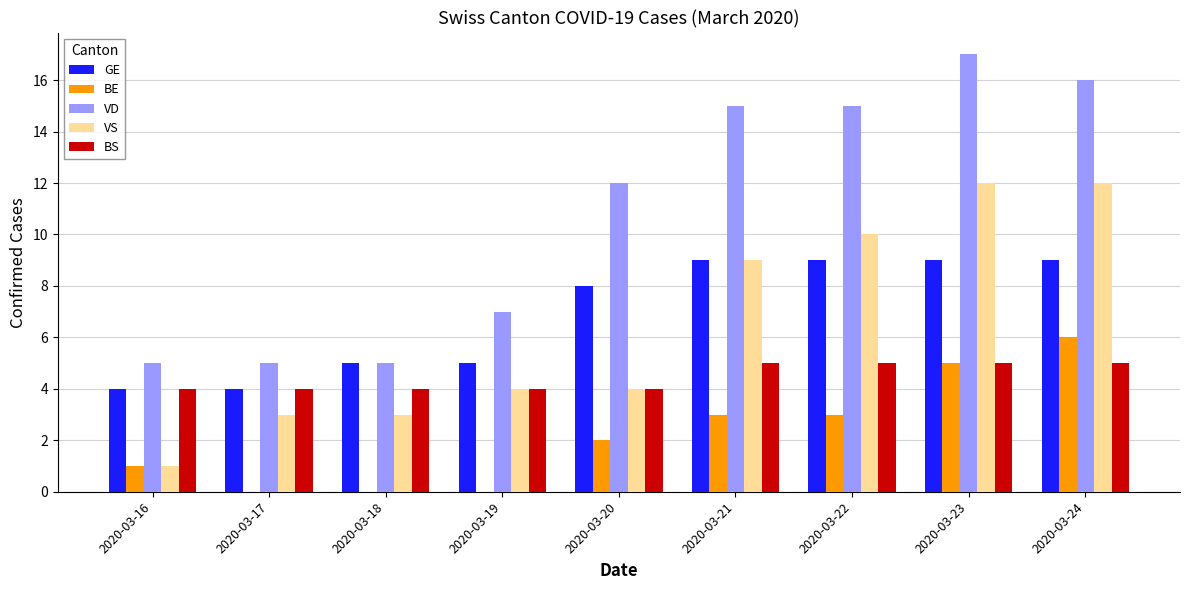

The BS series shows 5 at 2020-03-21. True or false?

True